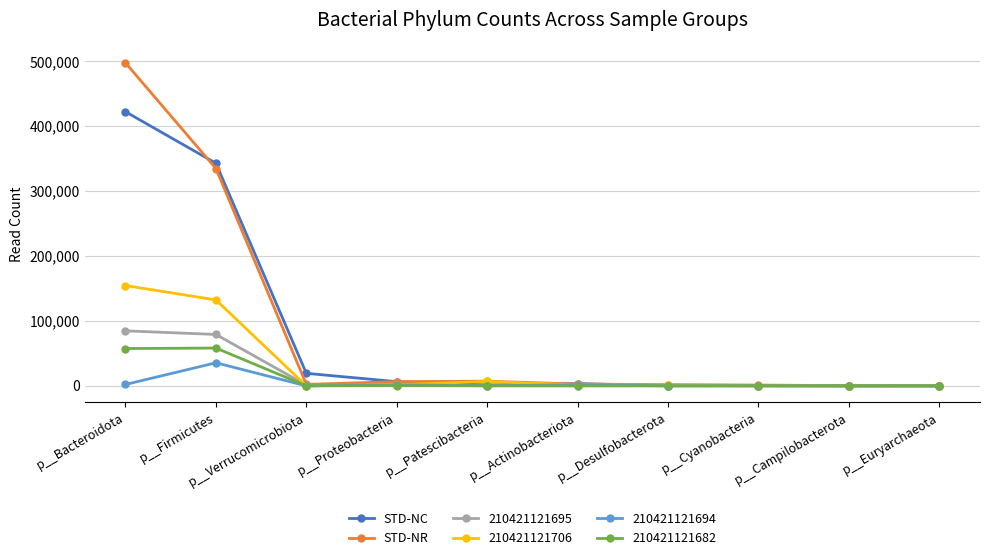

What is the label of the 3rd point from the right?

p__Cyanobacteria